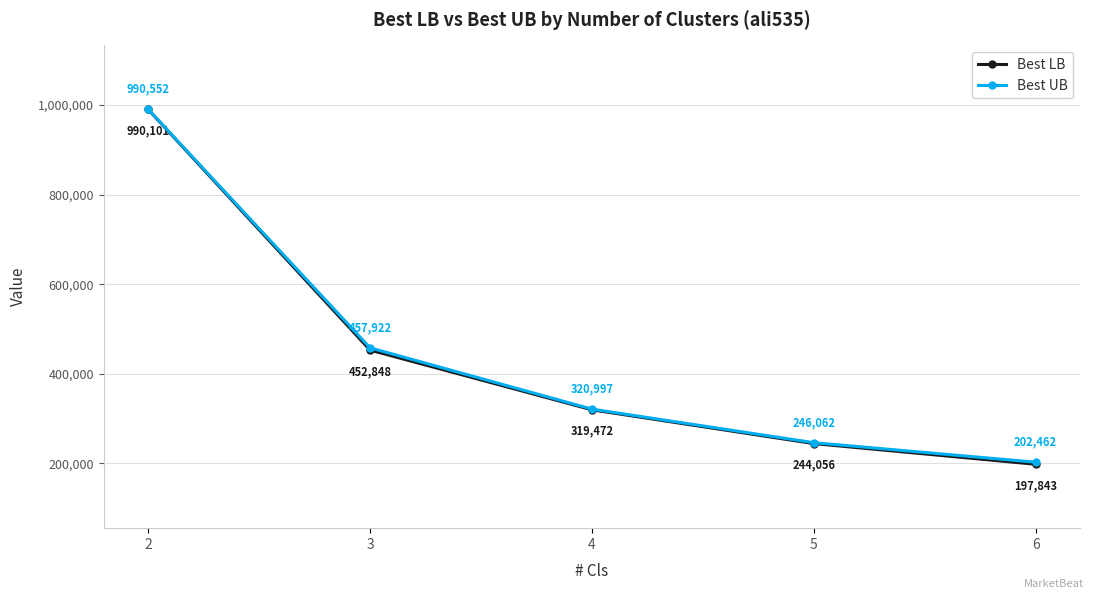

True or false: Best LB and Best UB intersect in this chart.

False